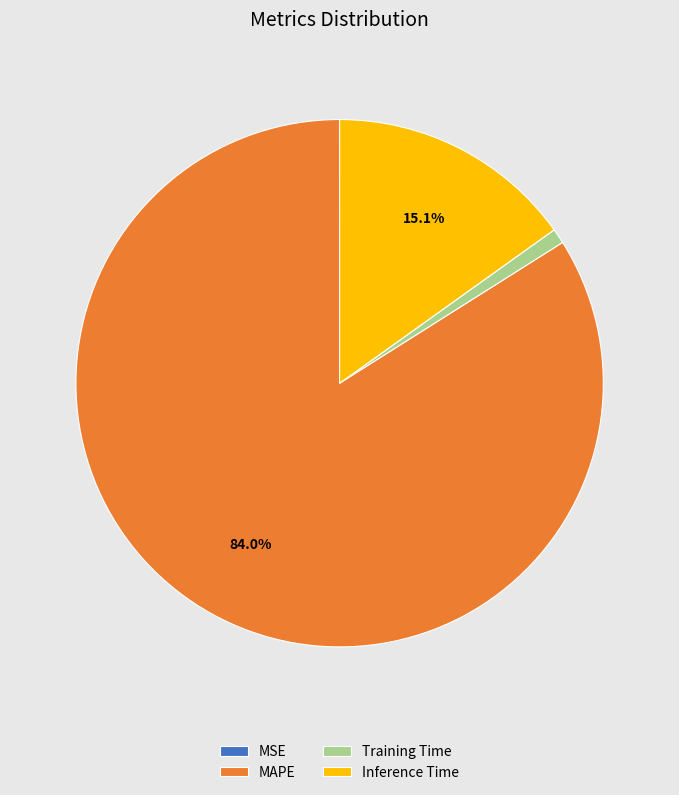

Between MAPE and Training Time, which is larger?

MAPE